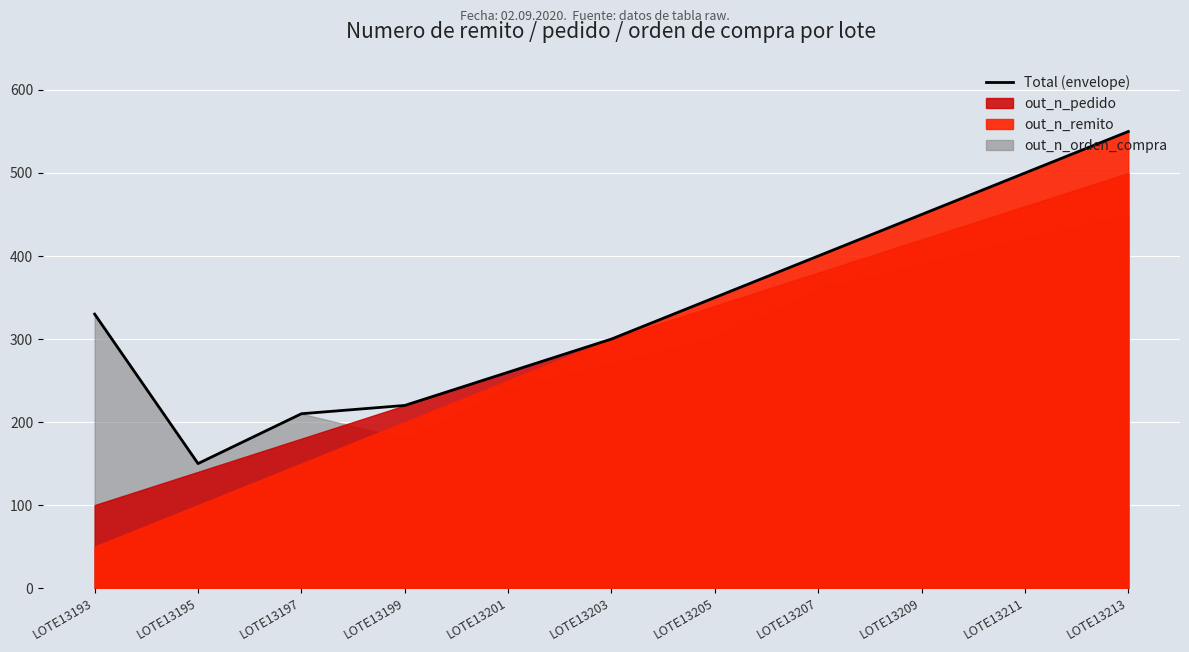

True or false: the data shows 300 at LOTE13203.

True